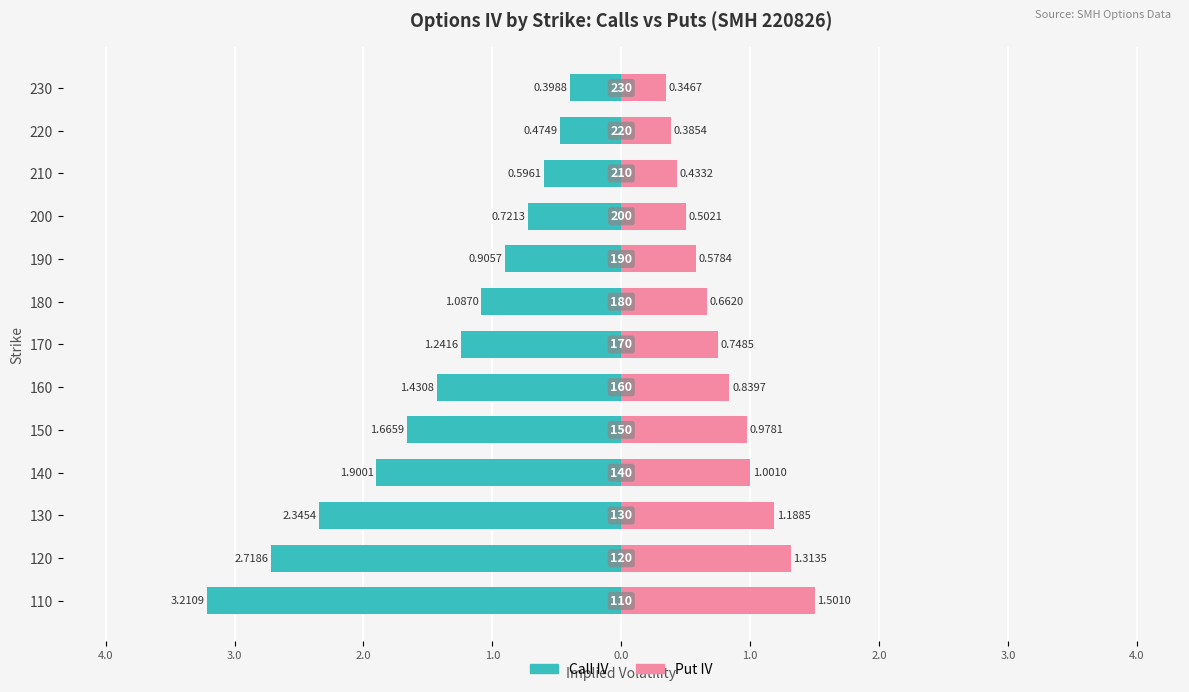

What is the spread (max minus min) of values at 160?

2.3